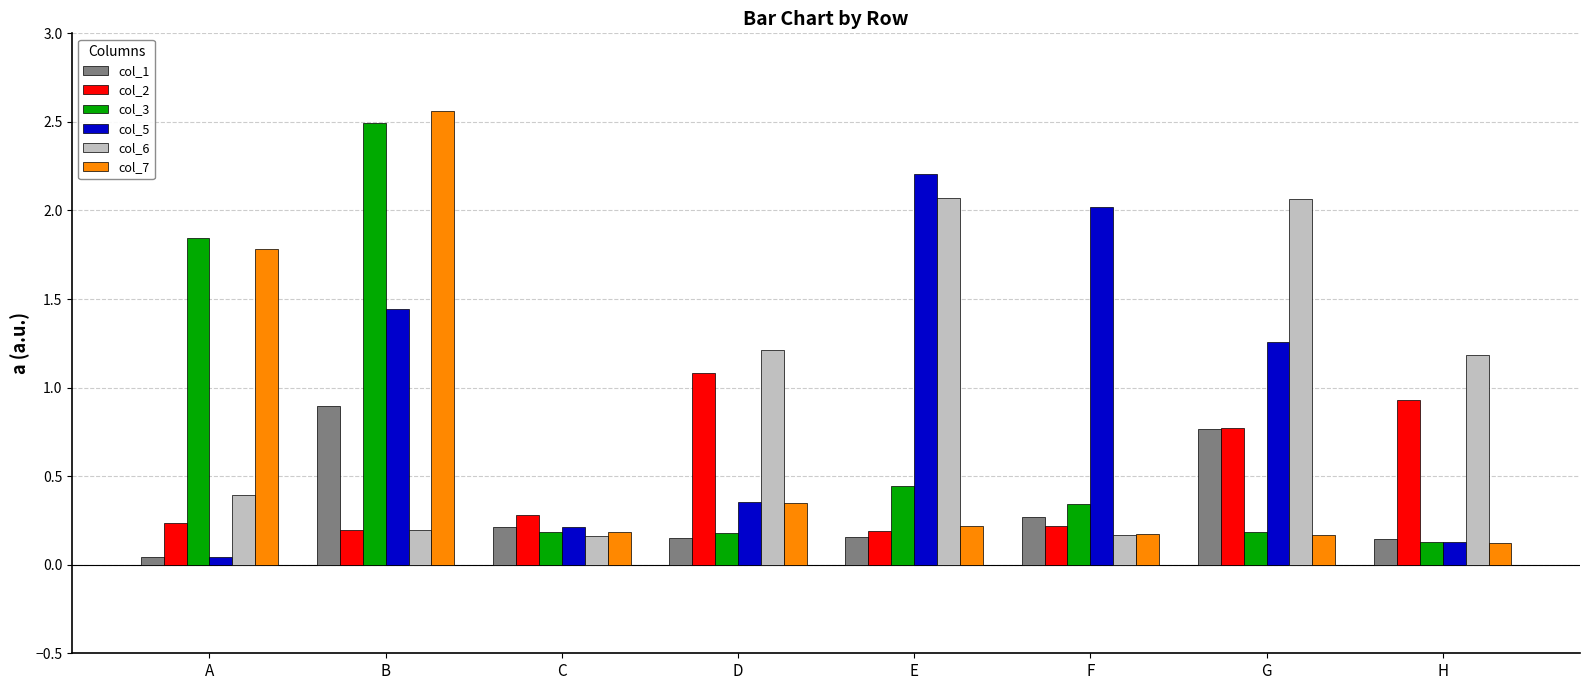

What is the difference between the second highest and second lowest values in the col_7 series?

1.6